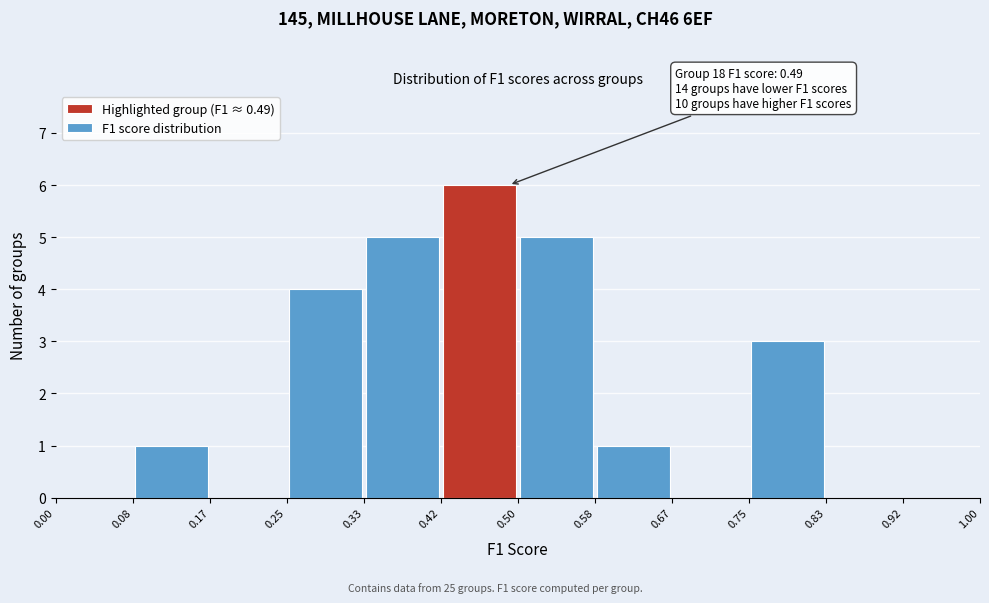

Which range on the x-axis has the tallest bar?

0.42 to 0.50